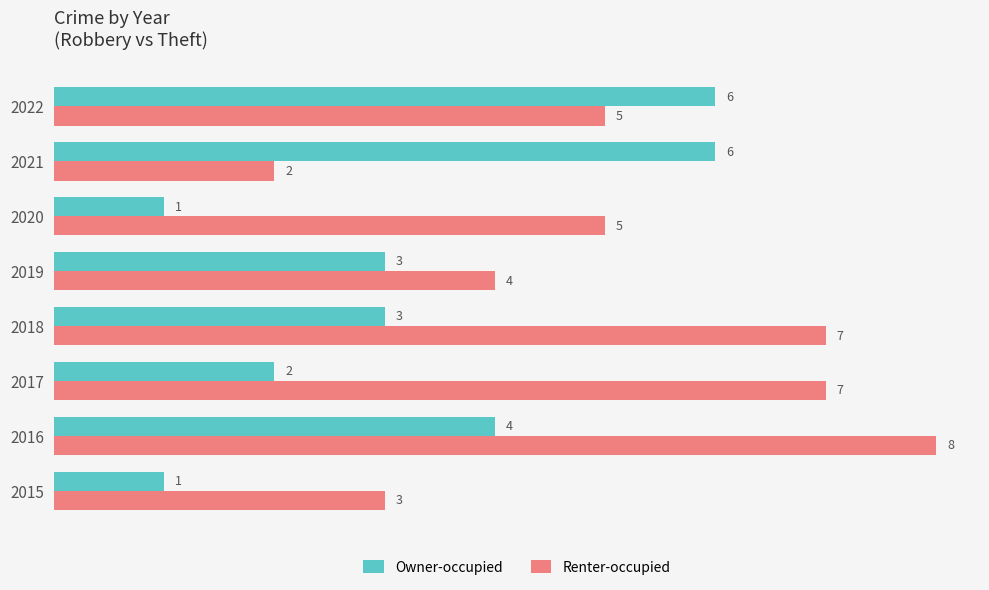

The value of Owner-occupied at 2021 is 6. True or false?

True